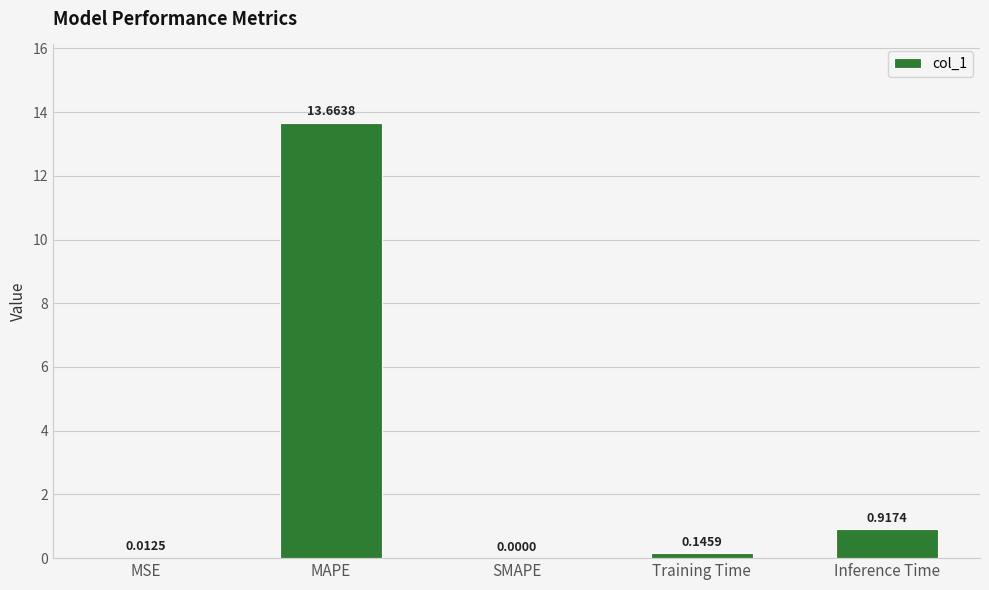

Between MSE and SMAPE, which is larger?

MSE